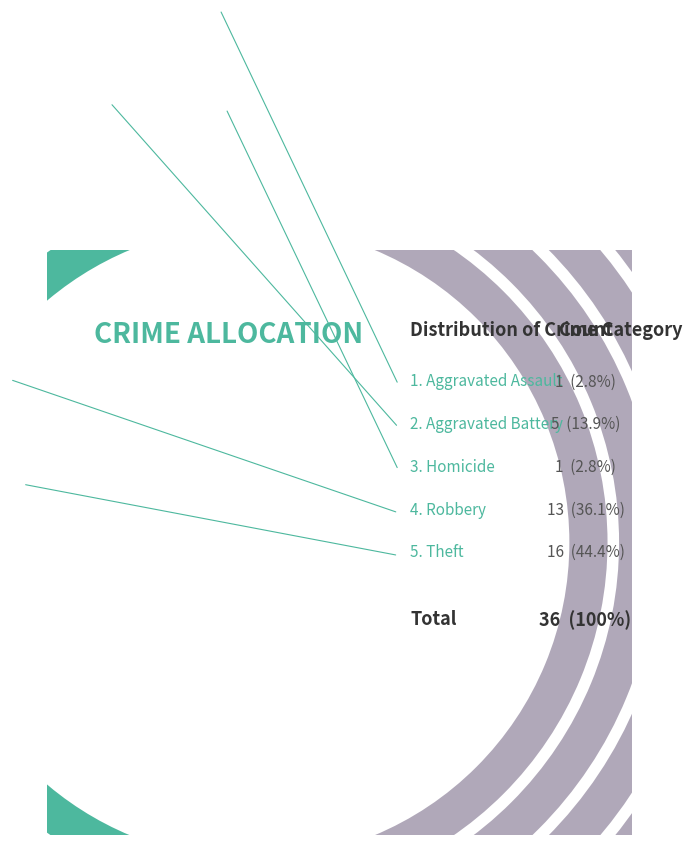

True or false: Theft accounts for 37% of the total.

False